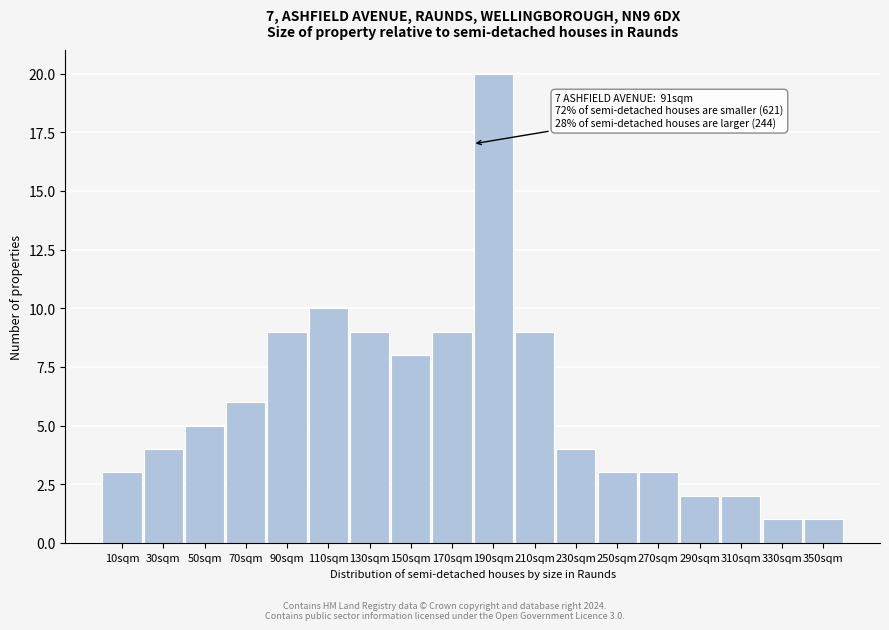

Reading left to right, extract all data points from this chart.

3	4	5	6	9	10	9	8	9	20	9	4	3	3	2	2	1	1